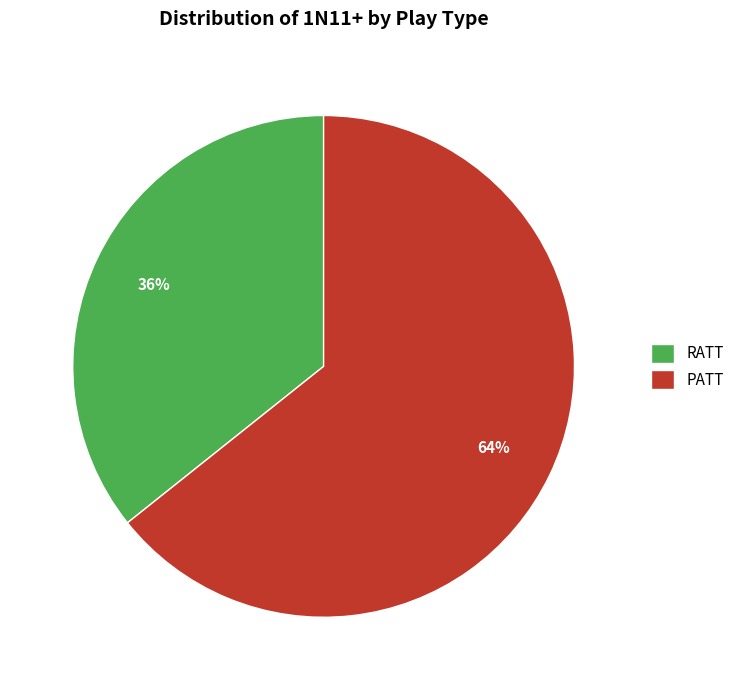

Rank the categories by value from highest to lowest.

PATT, RATT